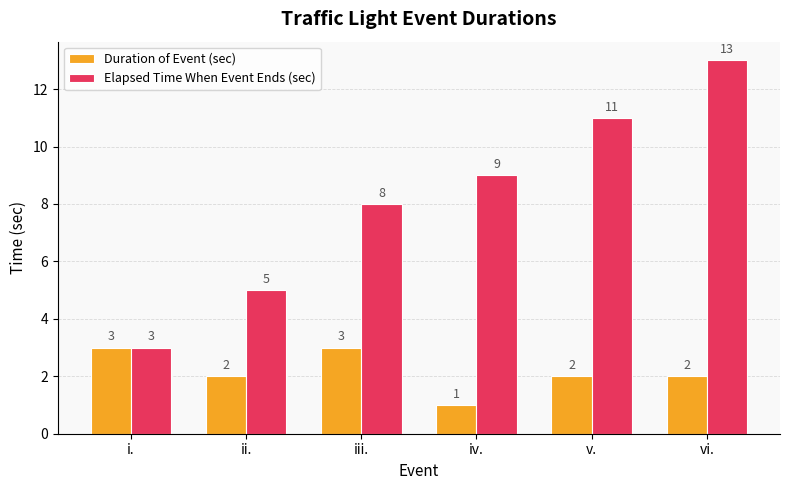

Rank the series by their average value, from lowest to highest.

Duration of Event (sec), Elapsed Time When Event Ends (sec)